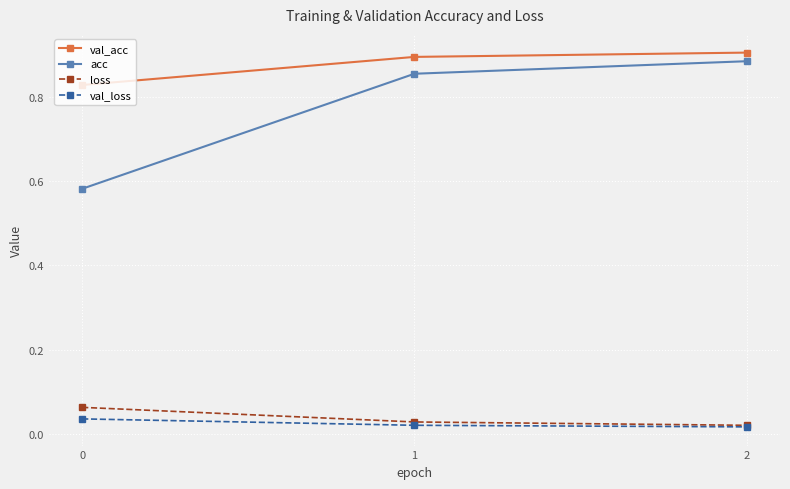

How many lines are shown in the chart?

4